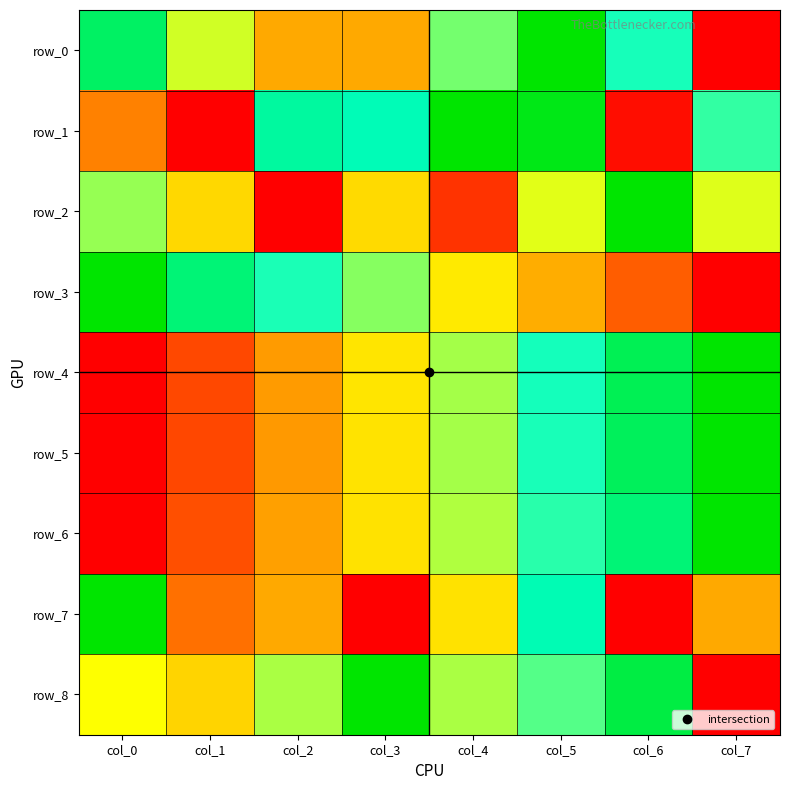

What is the difference between the highest and lowest values at col_7?

1.0